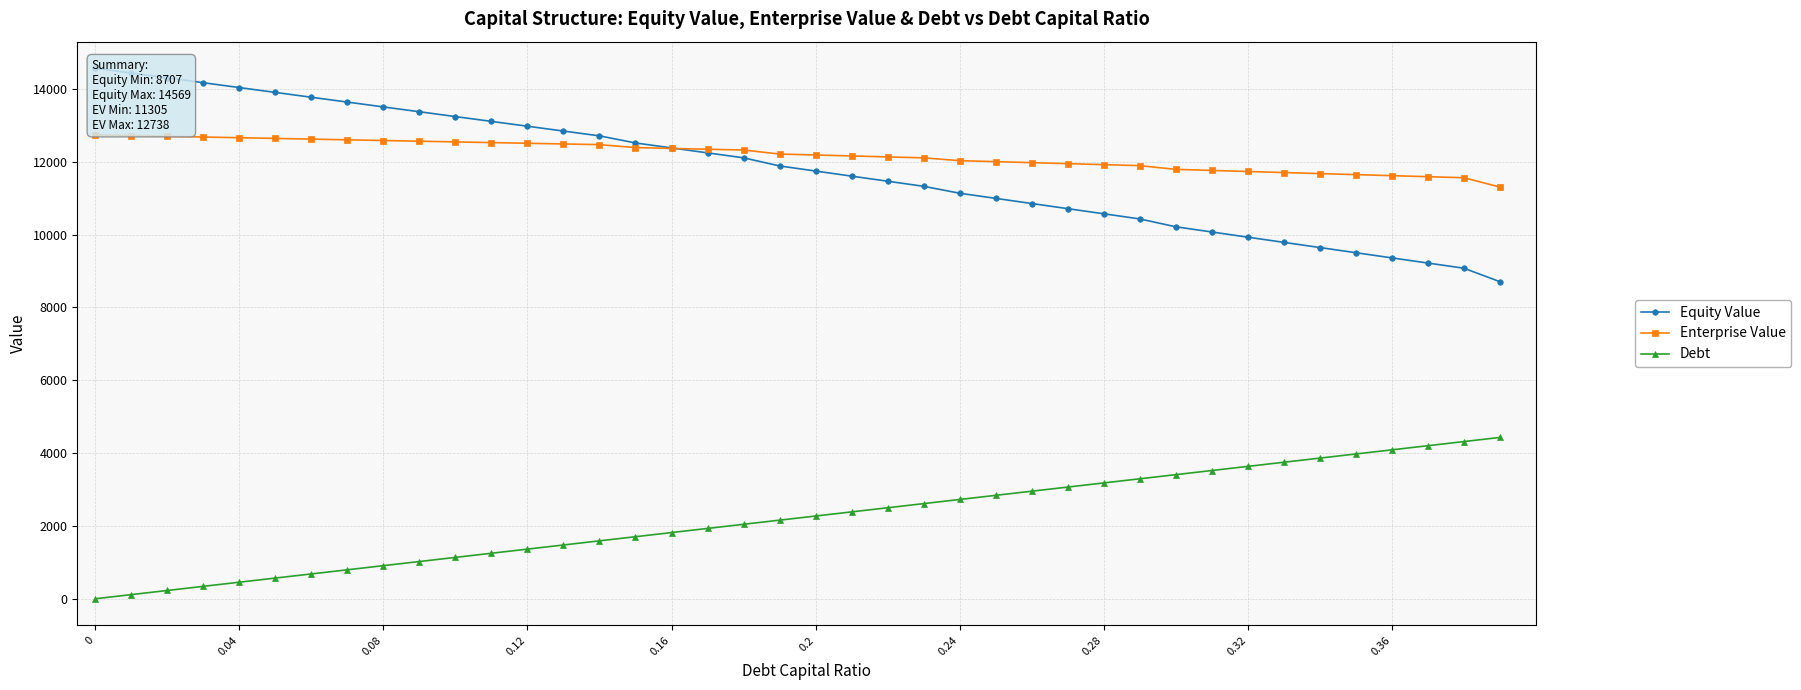

How many categories are shown in the chart?

40